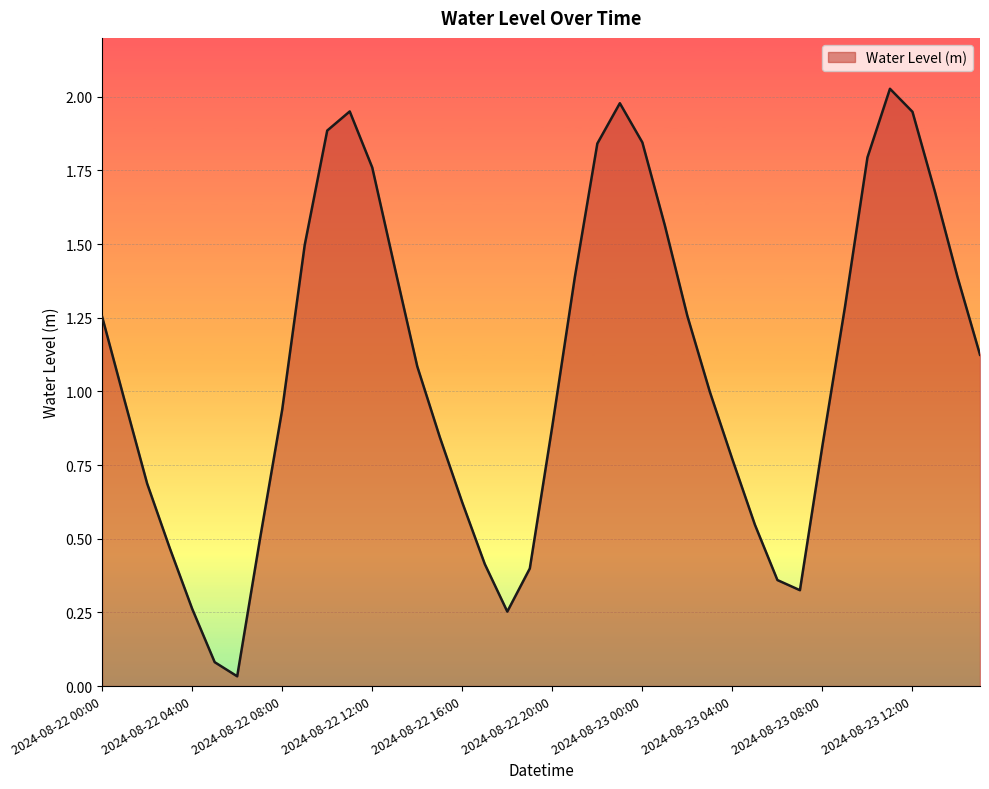

What is the value of the 8th point from the left?

0.5